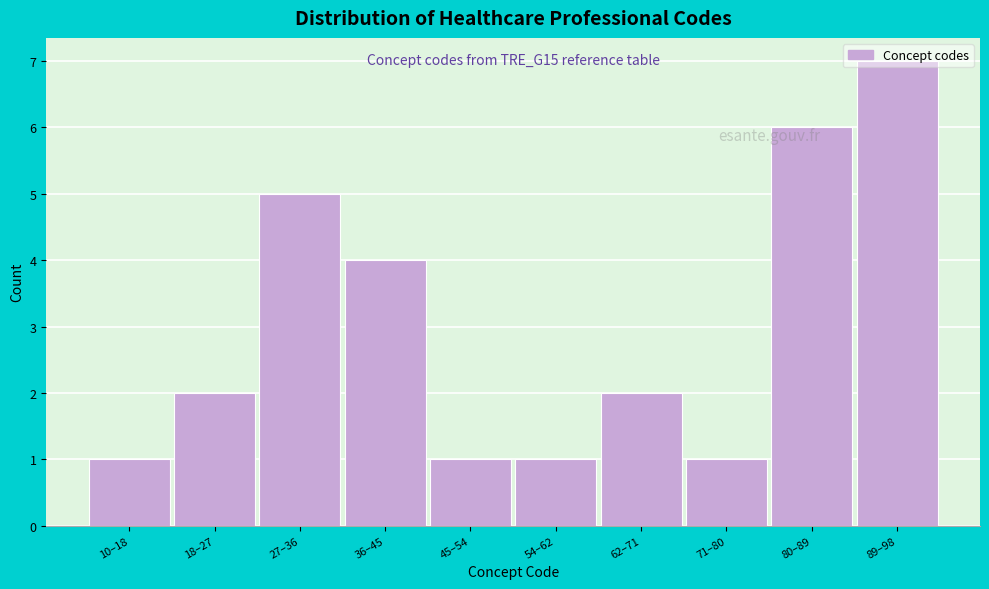

Between 62–71 and 71–80, which is larger?

62–71